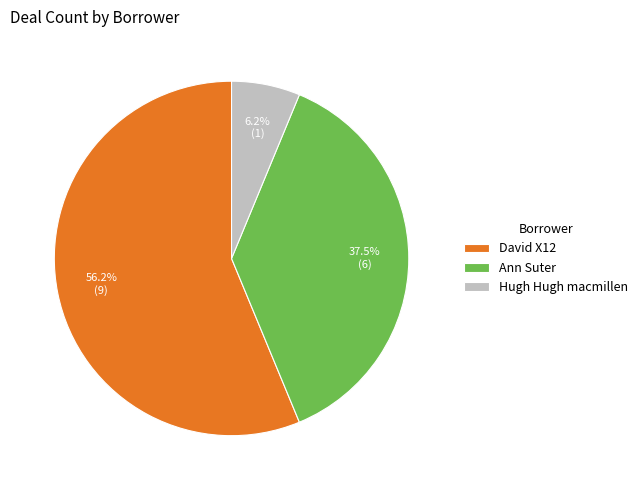

How many segments does this pie chart have?

3